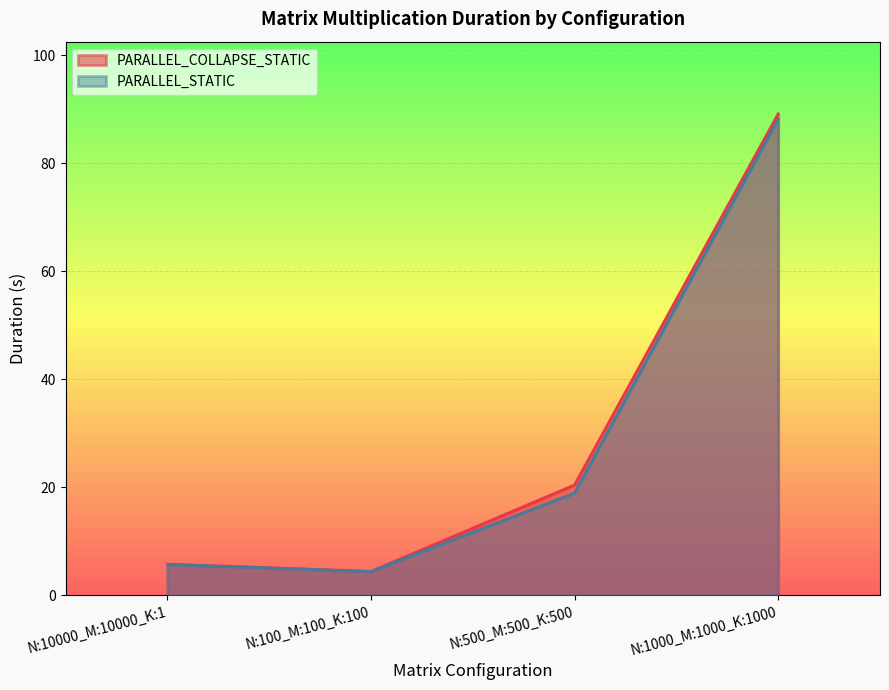

What position from the right is N:1000_M:1000_K:1000?

1